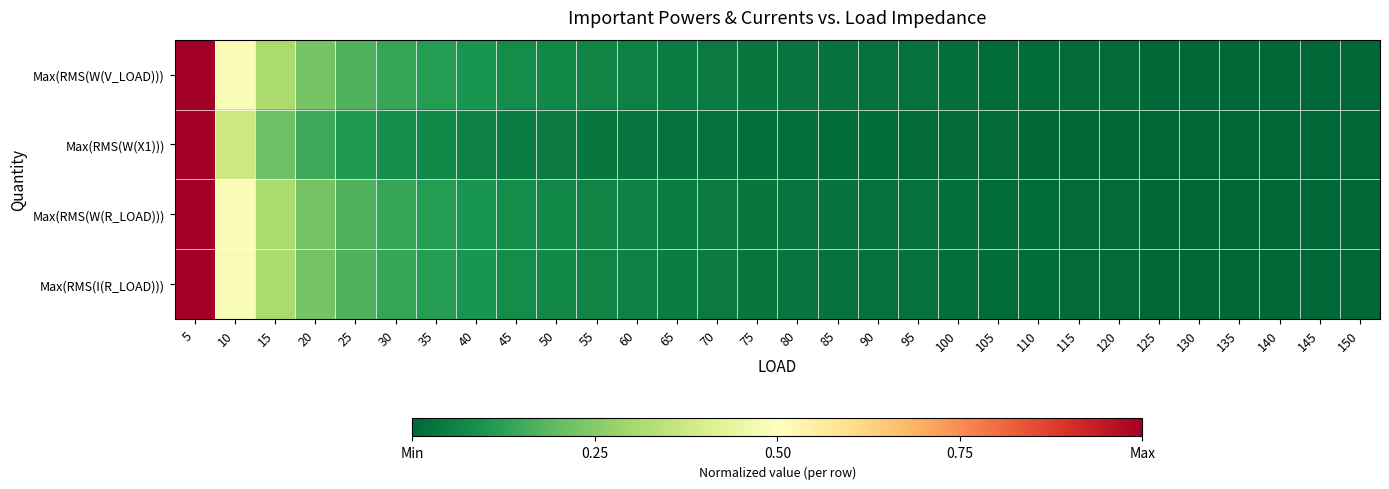

Which label corresponds to the largest value in the chart?

5